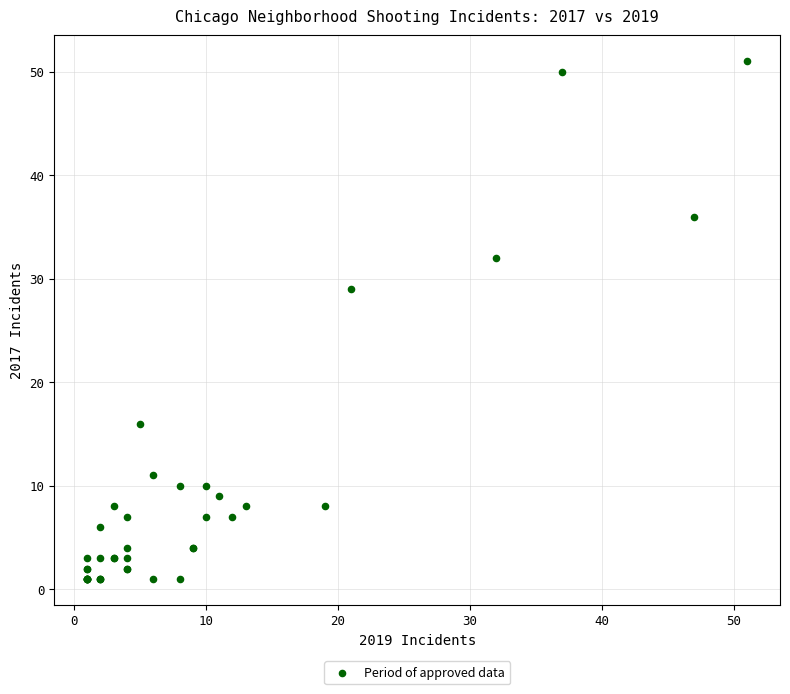

What Y value in the scatter plot is closest to 26?

29